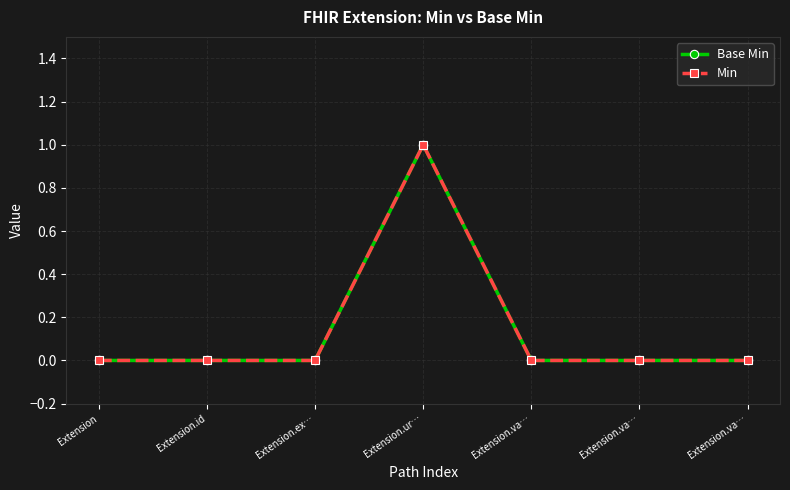

Between Extension.va… and Extension.va…, which series saw the biggest shift?

Base Min